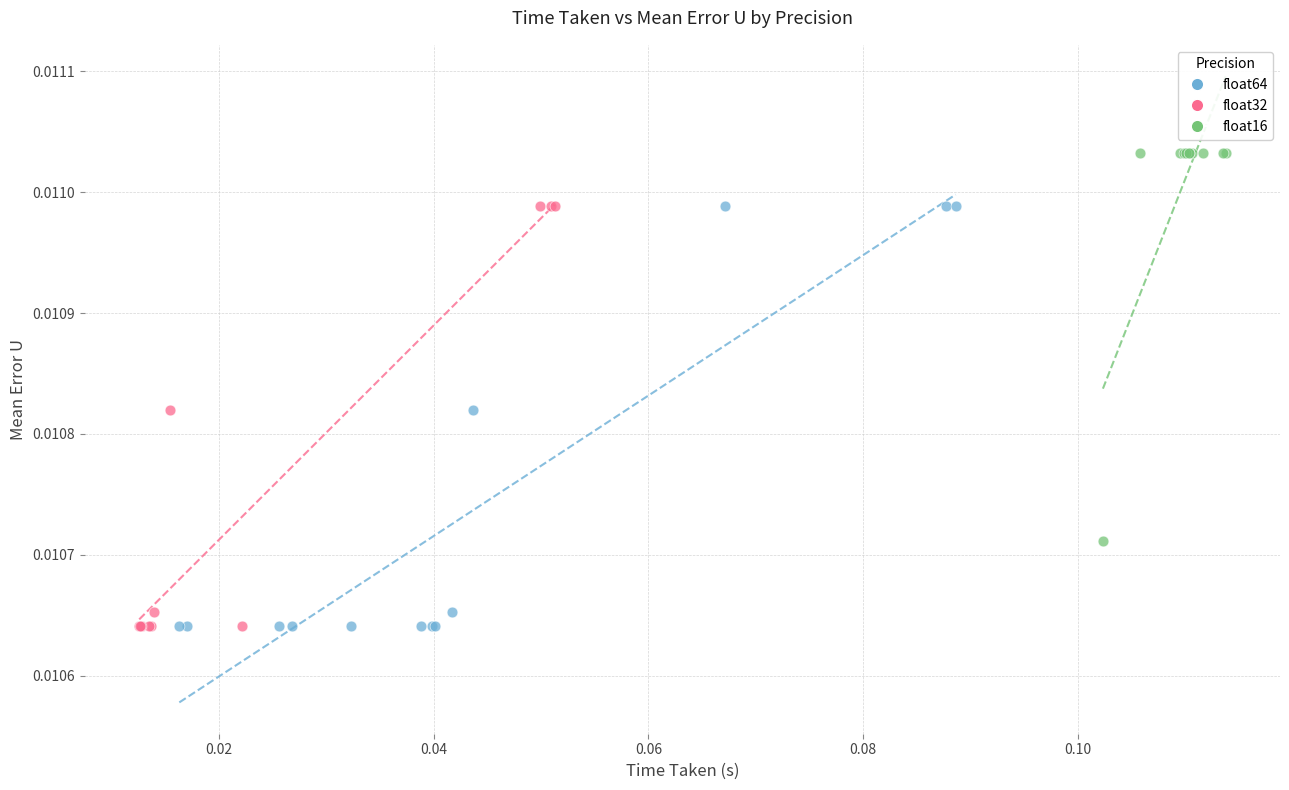

Which series contains the highest Y value?

float16